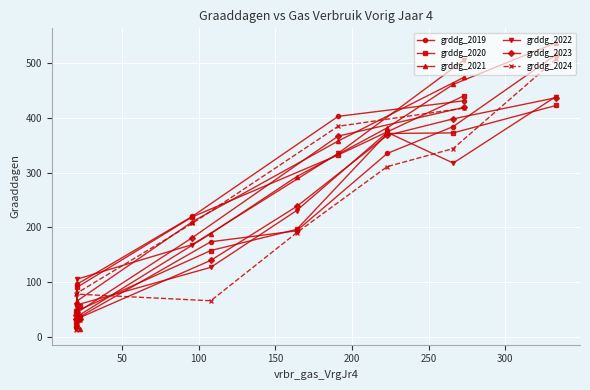

Rank the series by their maximum value, from lowest to highest.

grddg_2023, grddg_2020, grddg_2022, grddg_2024, grddg_2019, grddg_2021